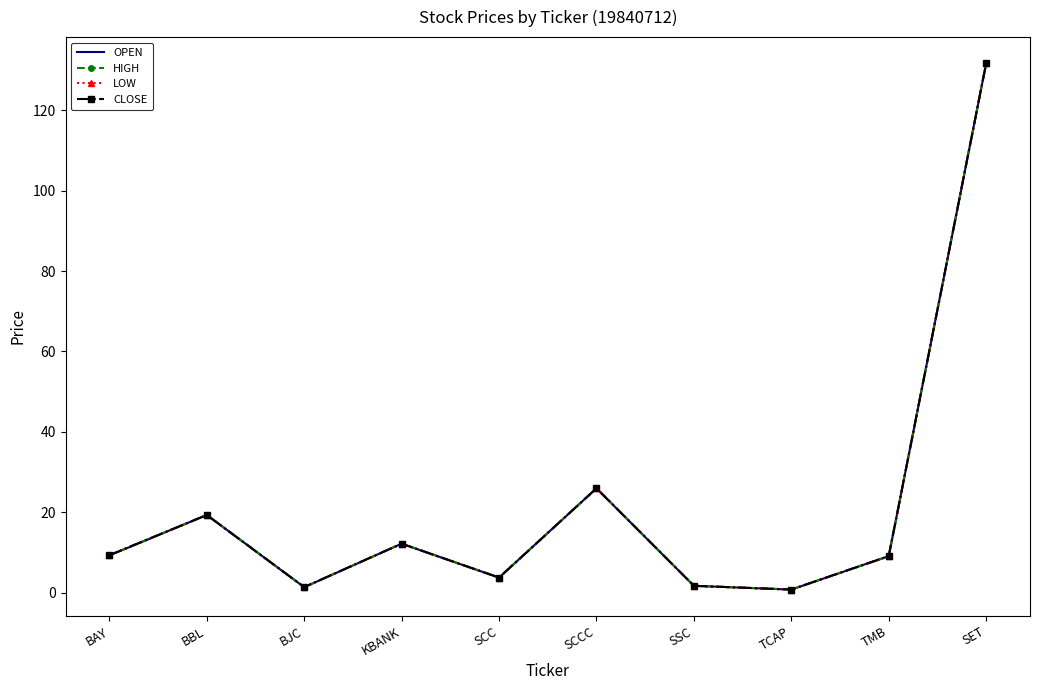

The CLOSE series shows 0.9 at SSC. True or false?

False